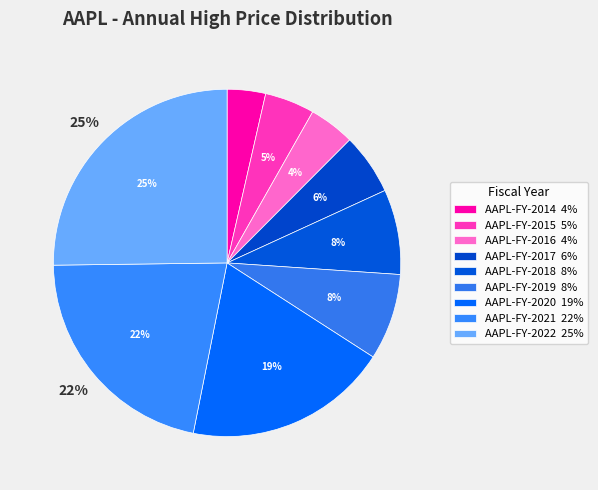

What is the total percentage of AAPL-FY-2017 and AAPL-FY-2021?

27.4%